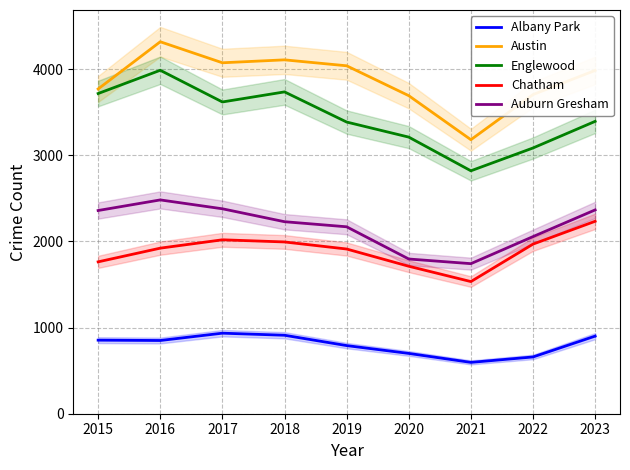

Is it true that Auburn Gresham equals 403 at 2021?

False